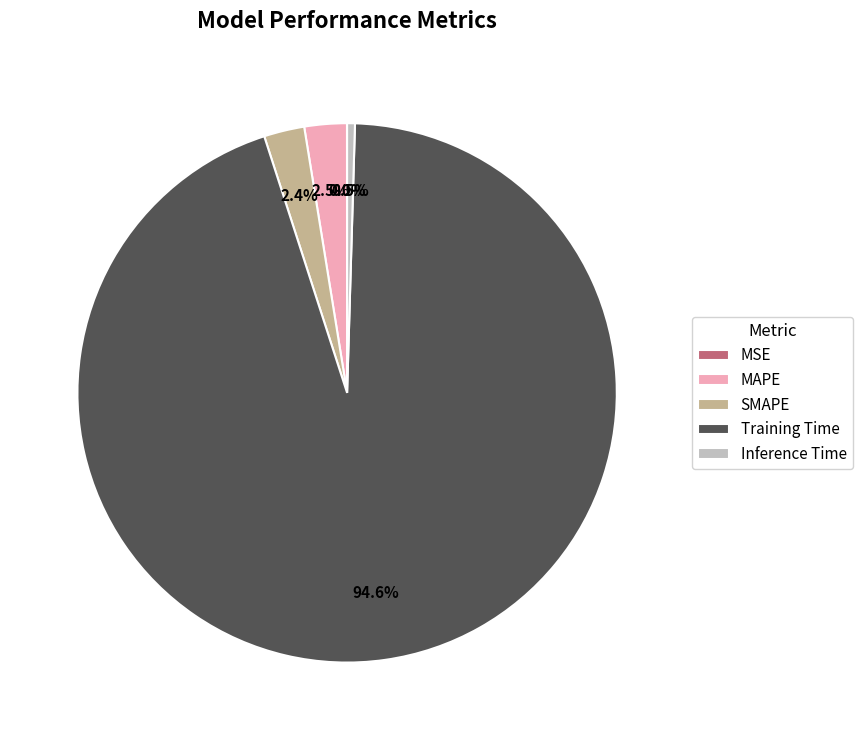

Is there a majority slice in this chart?

Yes